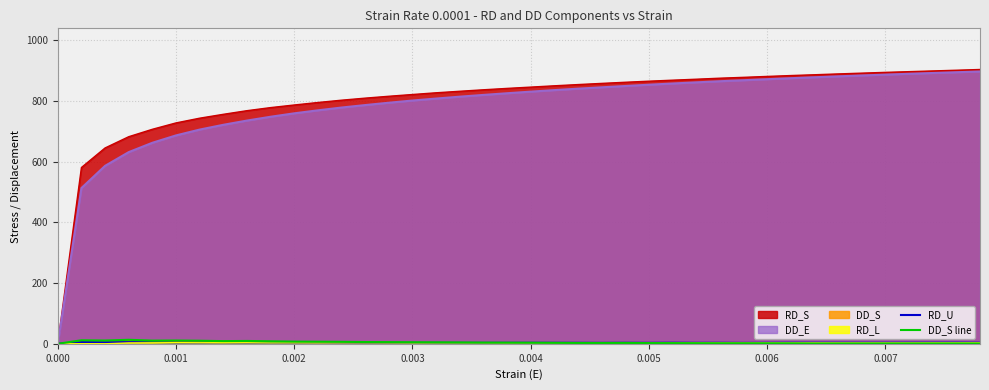

Which series has the largest range (max minus min)?

RD_S